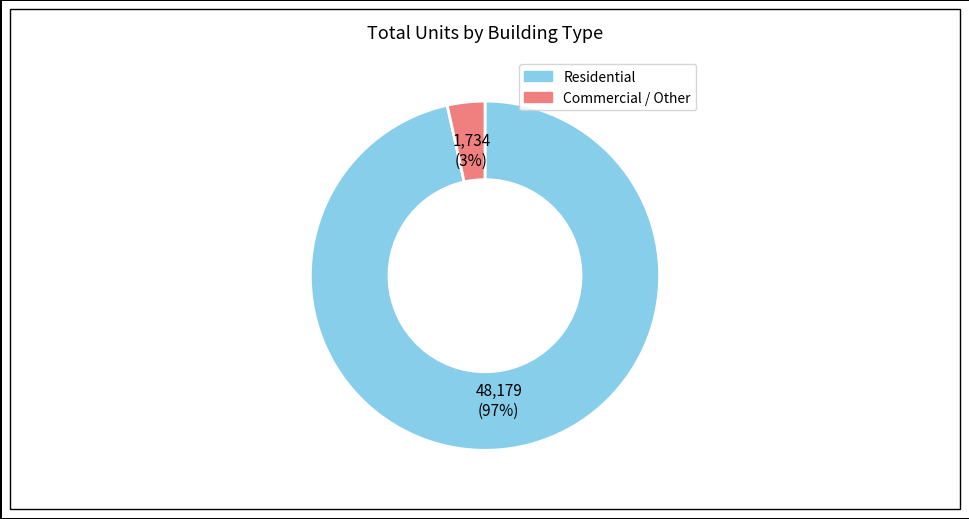

To the nearest percent, what is the average slice percentage?

50%